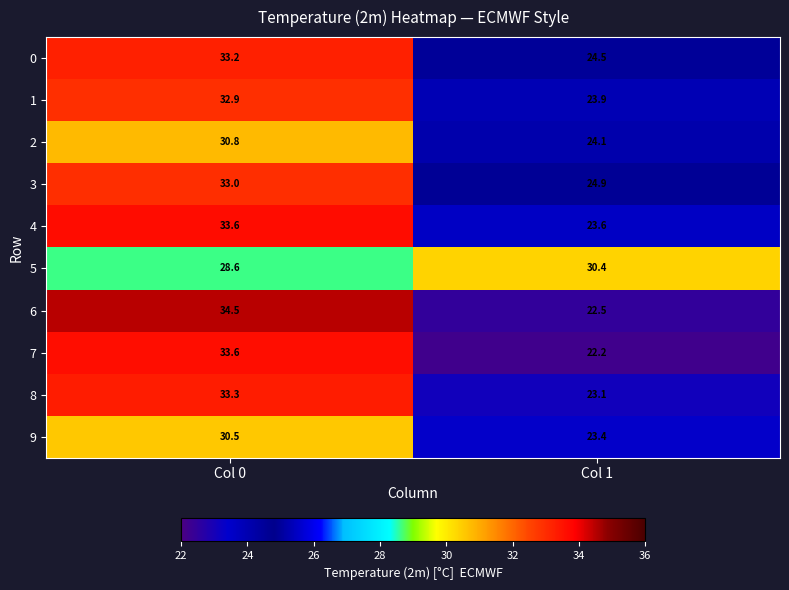

Which category has the highest value in the 5 series?

Col 1